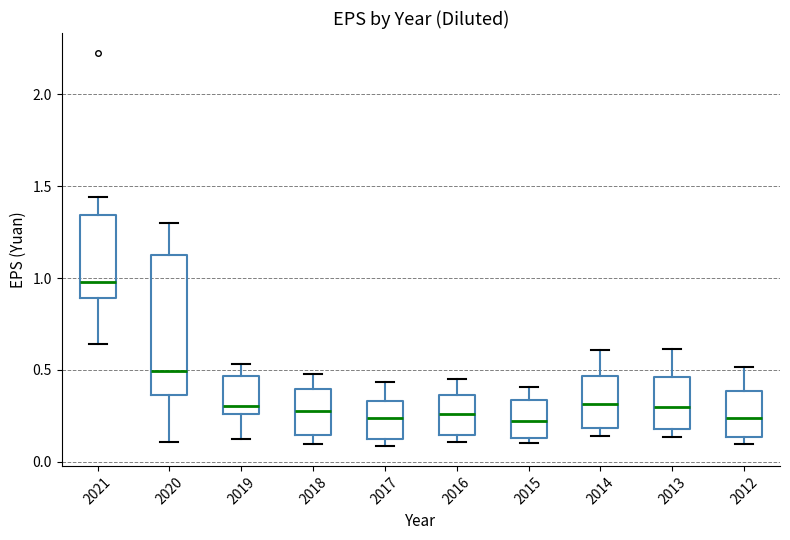

Where does the median line of the box at x = 2015 sit on the y-axis? The values are not printed on the chart, so give them approximately, as read against the axis.

0.20